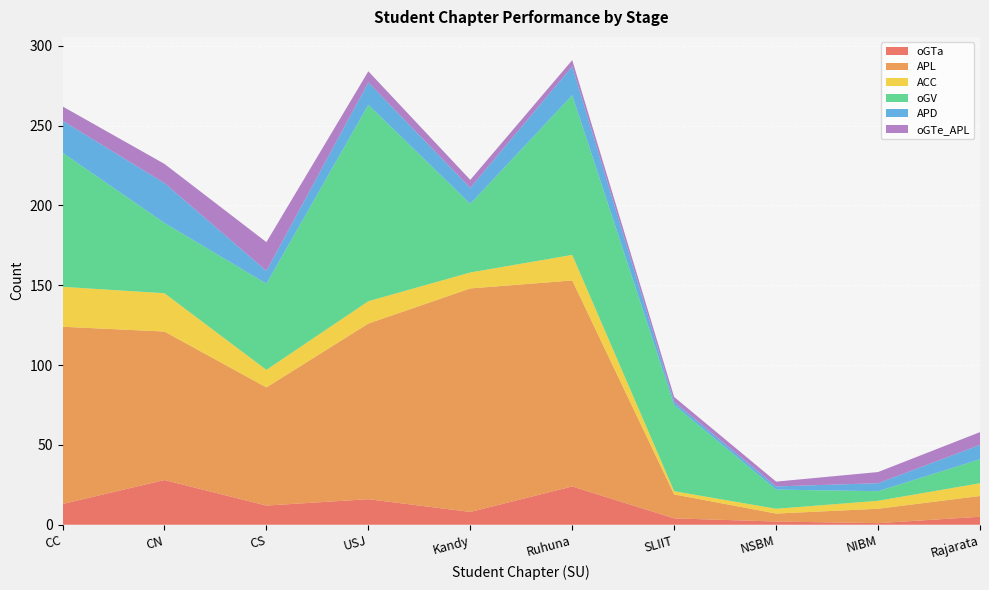

Reading left to right, list all the values displayed in this chart.

oGTa: CC=13	CN=28	CS=12	USJ=16	Kandy=8	Ruhuna=24	SLIIT=4	NSBM=2	NIBM=1	Rajarata=5
APL: CC=111	CN=93	CS=74	USJ=110	Kandy=140	Ruhuna=129	SLIIT=15	NSBM=5	NIBM=9	Rajarata=13
ACC: CC=25	CN=24	CS=11	USJ=14	Kandy=10	Ruhuna=16	SLIIT=2	NSBM=3	NIBM=5	Rajarata=8
oGV: CC=84	CN=44	CS=54	USJ=123	Kandy=43	Ruhuna=100	SLIIT=54	NSBM=12	NIBM=6	Rajarata=15
APD: CC=20	CN=25	CS=8	USJ=14	Kandy=10	Ruhuna=18	SLIIT=2	NSBM=2	NIBM=5	Rajarata=9
oGTe_APL: CC=9	CN=12	CS=18	USJ=7	Kandy=5	Ruhuna=4	SLIIT=3	NSBM=3	NIBM=7	Rajarata=8